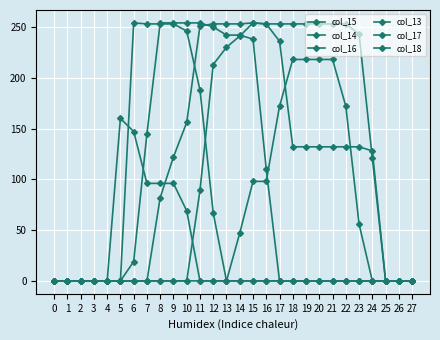

Where do col_14 and col_15 first cross each other?

23 and 24